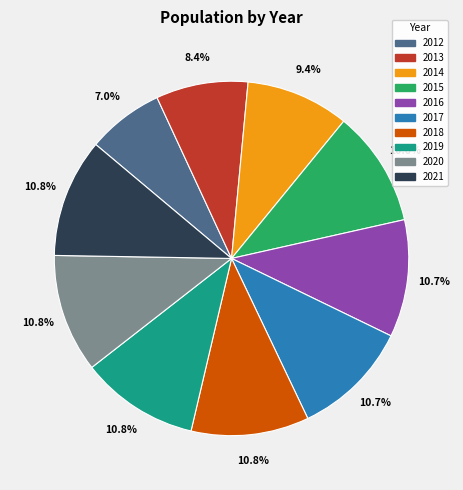

Do 2021 and 2012 together represent more than half of the pie?

No